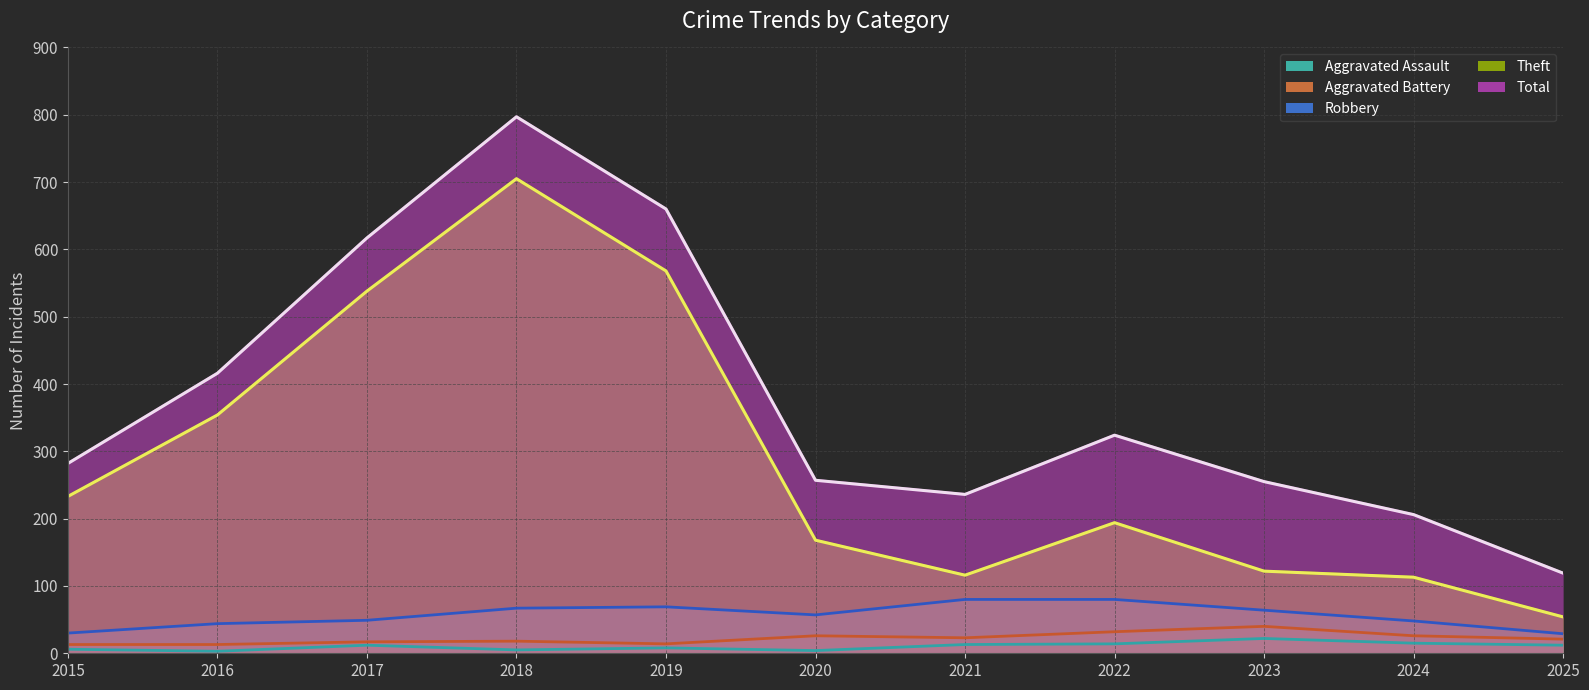

Where does the Robbery series first go above 57?

2018